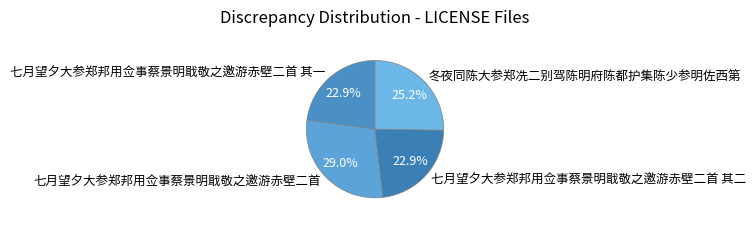

What percentage do 七月望夕大参郑邦用佥事蔡景明戢敬之邀游赤壁二首 and 七月望夕大参郑邦用佥事蔡景明戢敬之邀游赤壁二首 其一 together represent?

51.9%